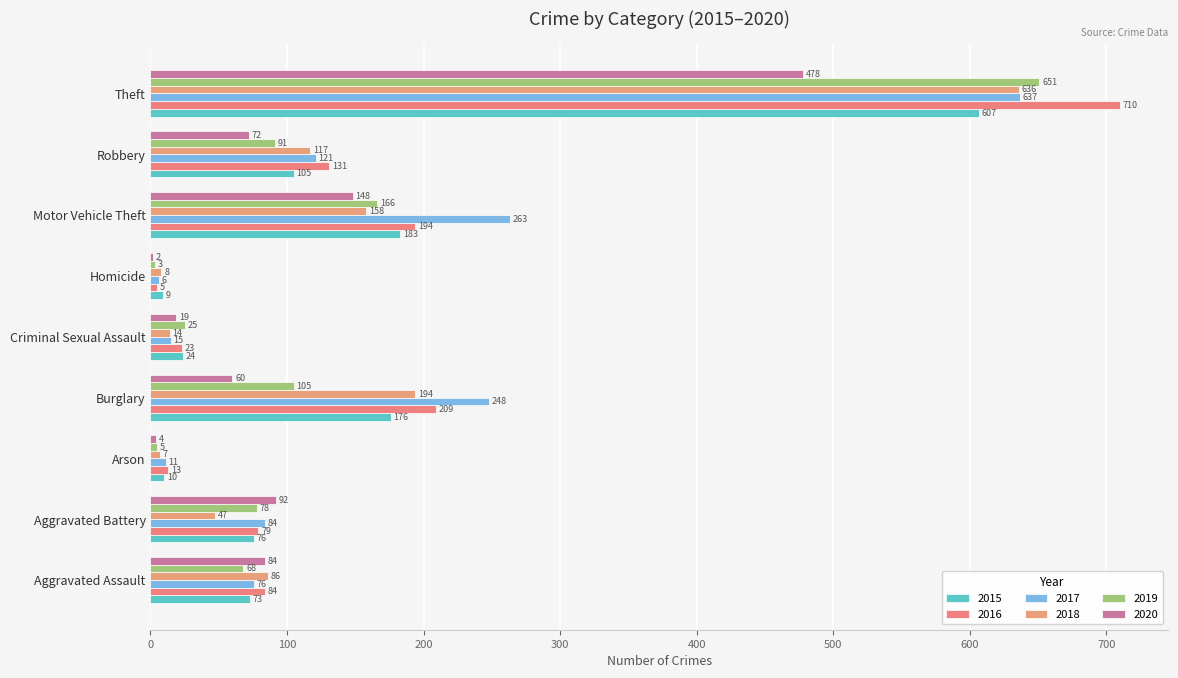

Count the number of categories in the chart.

9